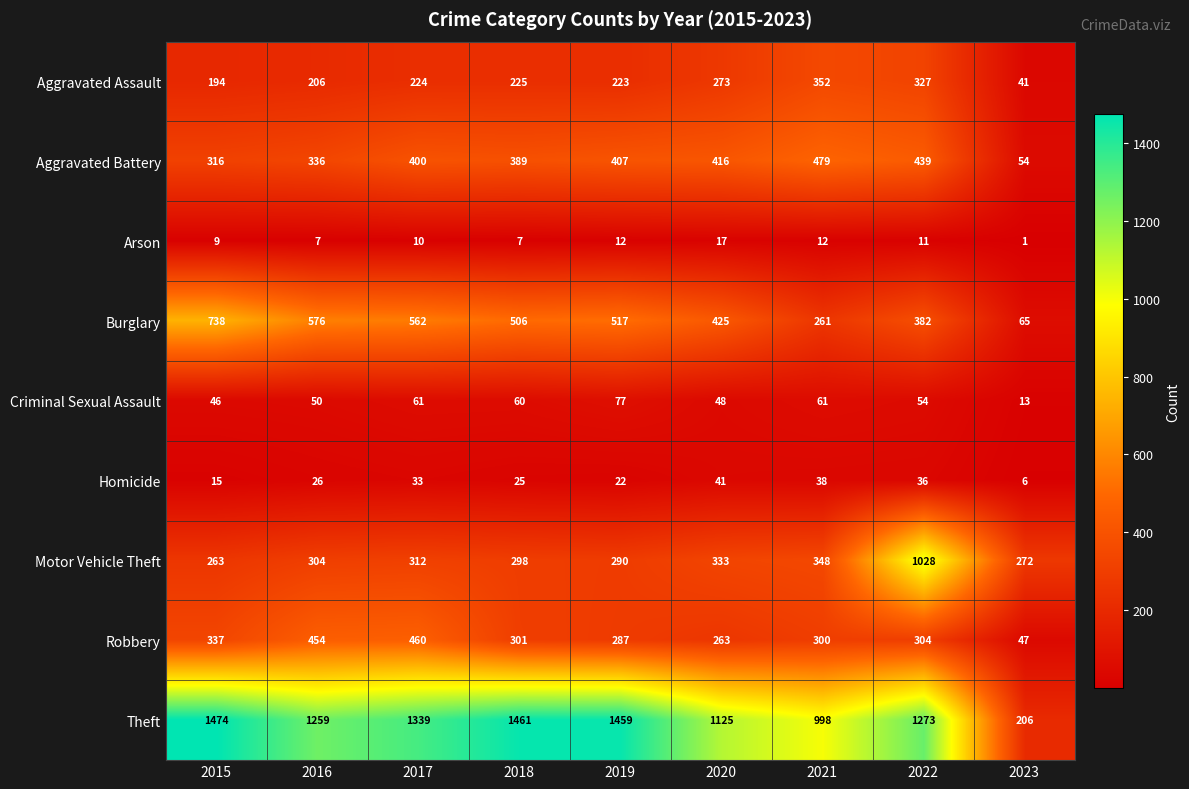

List the labels in order of Robbery value, smallest first.

2023, 2020, 2019, 2021, 2018, 2022, 2015, 2016, 2017